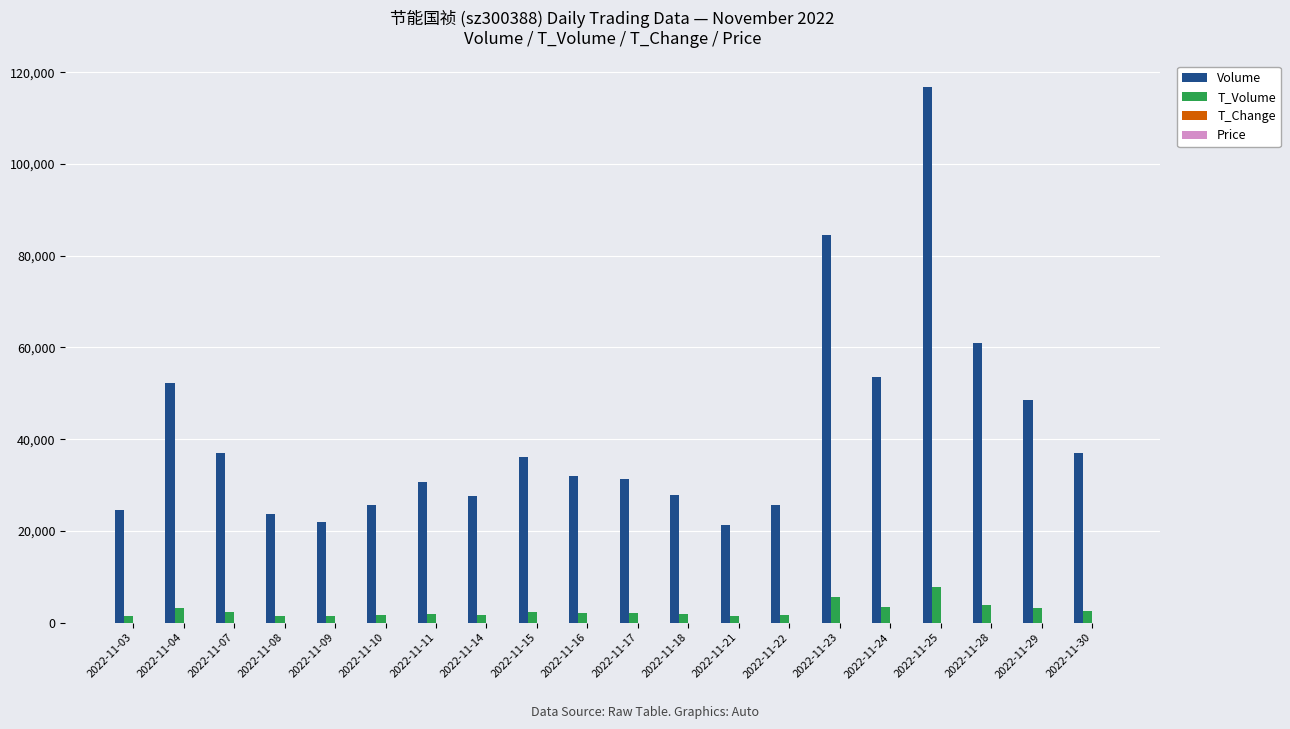

How many data points does each series have?

20